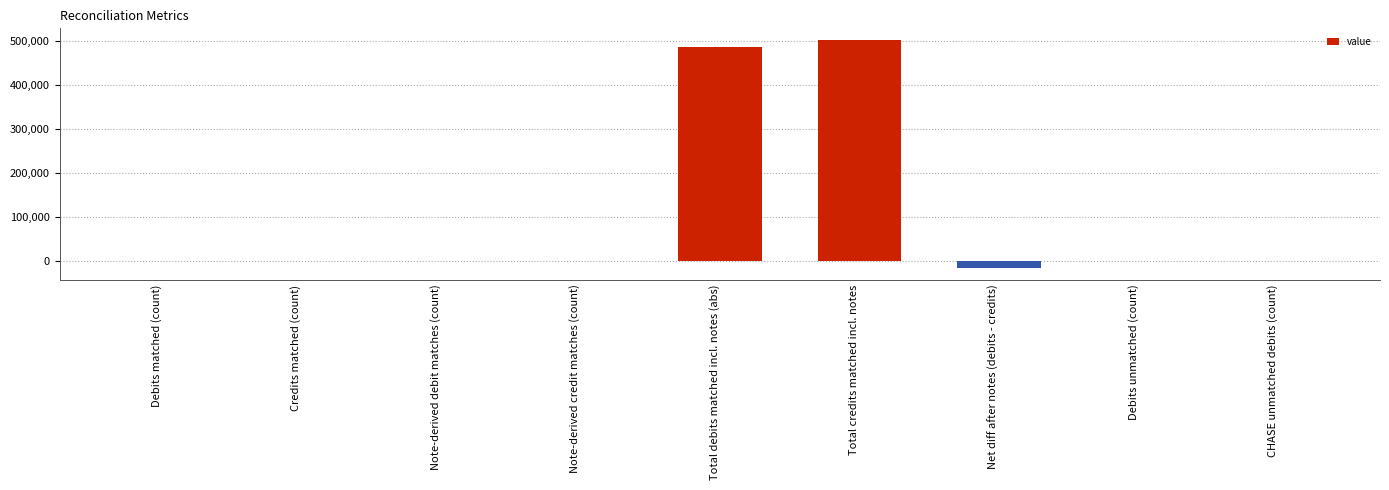

Between Debits matched (count) and Total credits matched incl. notes, which is larger?

Total credits matched incl. notes